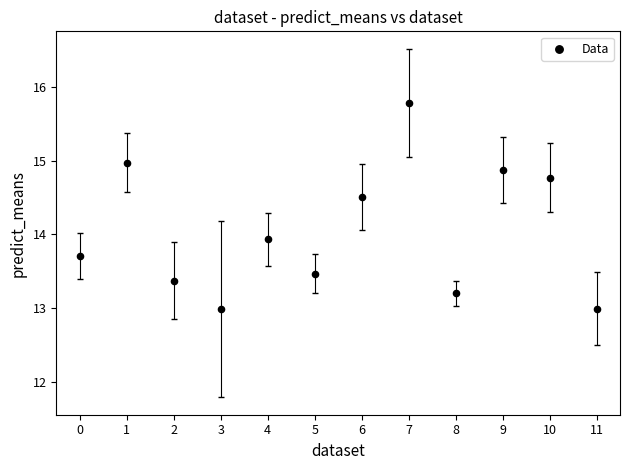

What is the range of Y values (max minus min)?

2.8